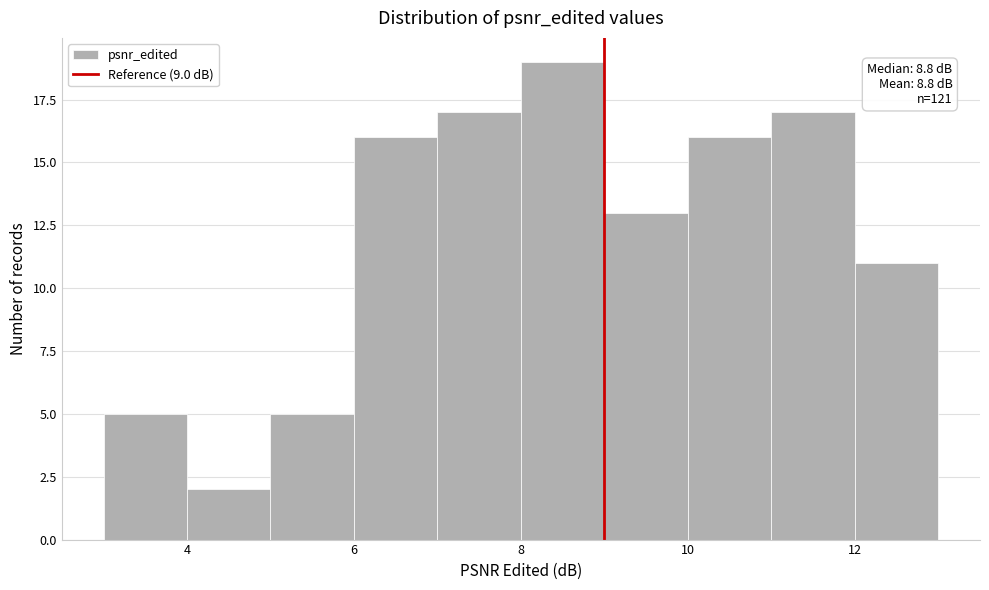

Which range on the x-axis has the tallest bar?

8 to 9